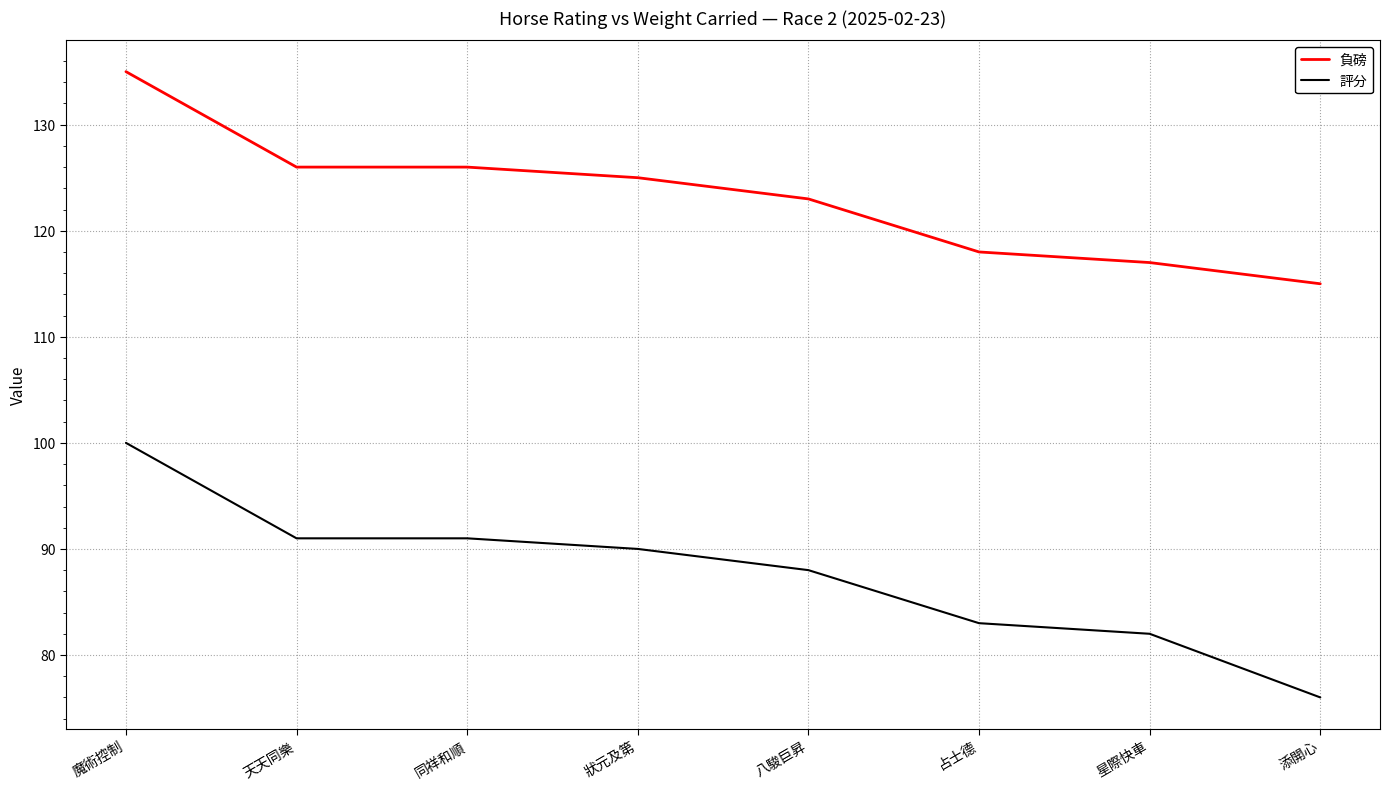

Is it true that 評分 equals 91 at 同祥和順?

True